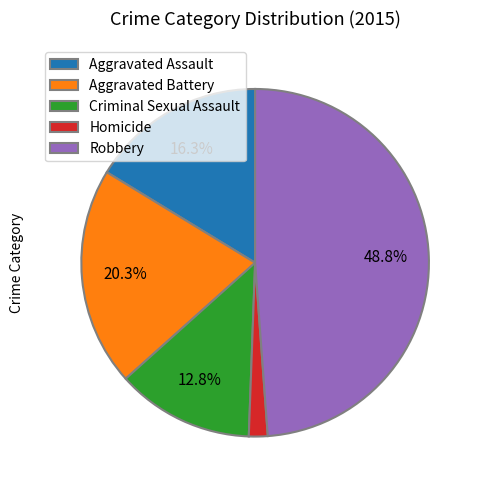

What is the largest slice in the pie chart?

Robbery